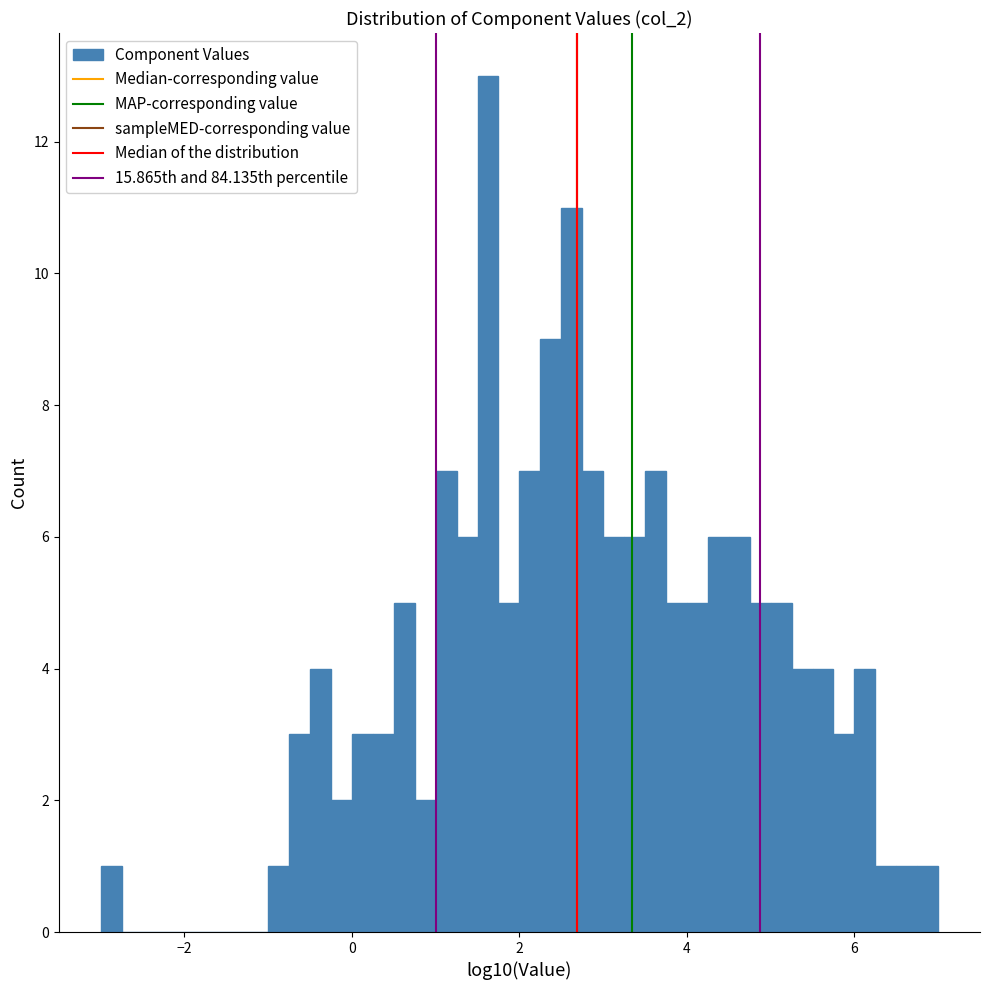

Read against the x-axis, roughly where is the centre of the tallest bar?

1.6